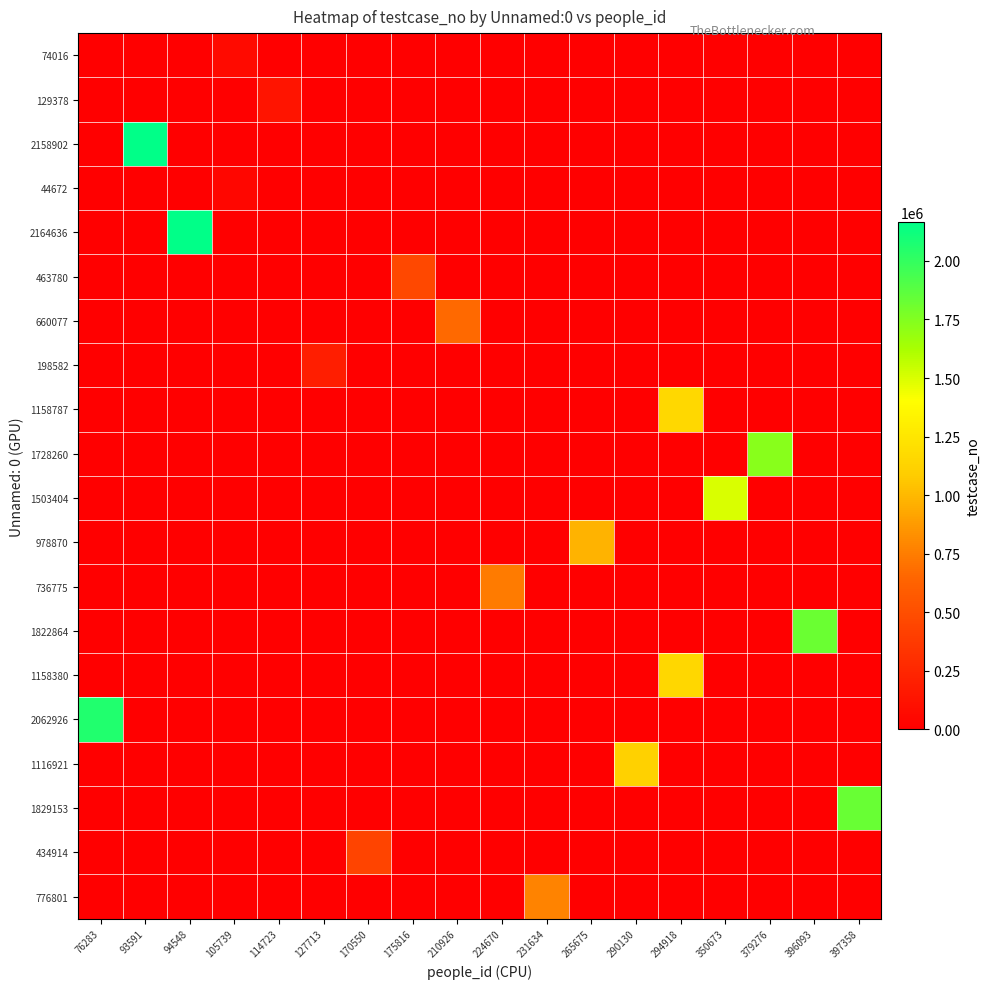

Which series has the largest range (max minus min)?

2164636